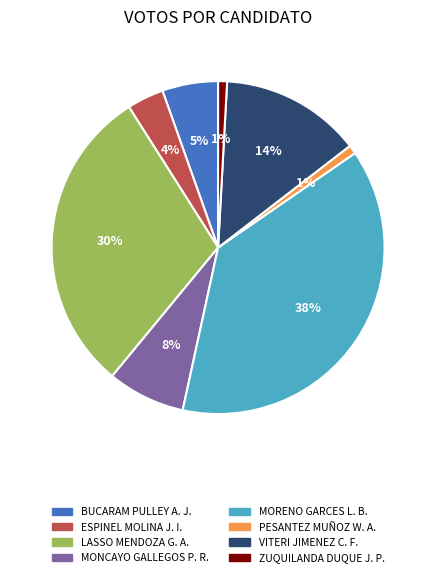

What percentage is the LASSO MENDOZA G. A. slice, to the nearest percent?

30%